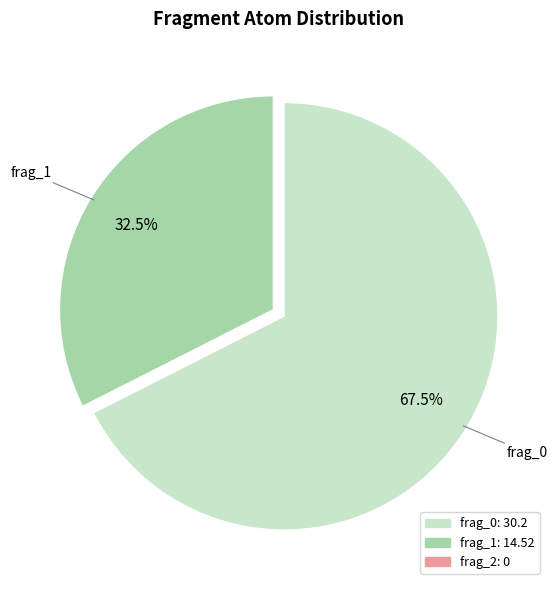

Is there a majority slice in this chart?

Yes